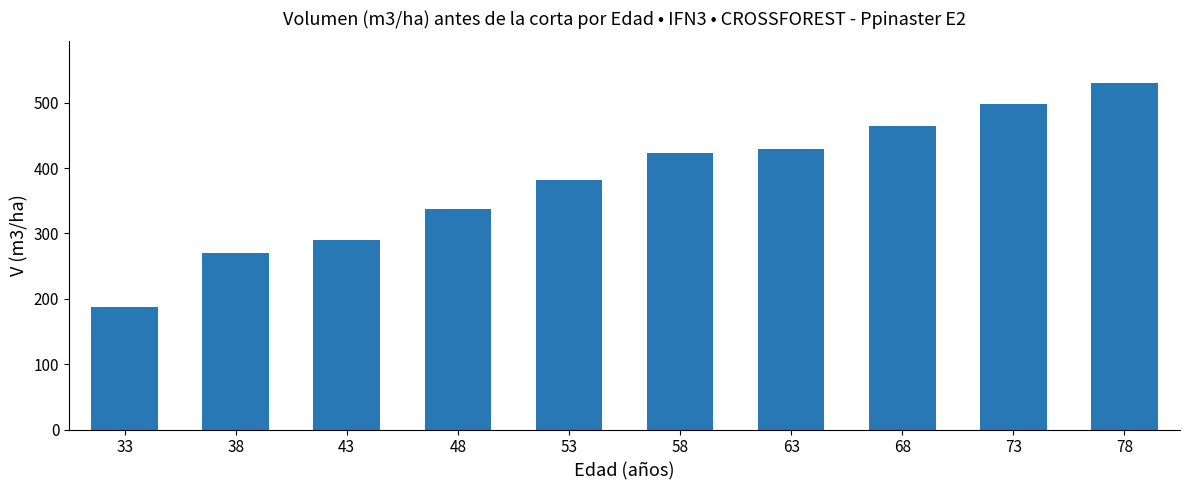

What is the greatest value displayed?

530.2